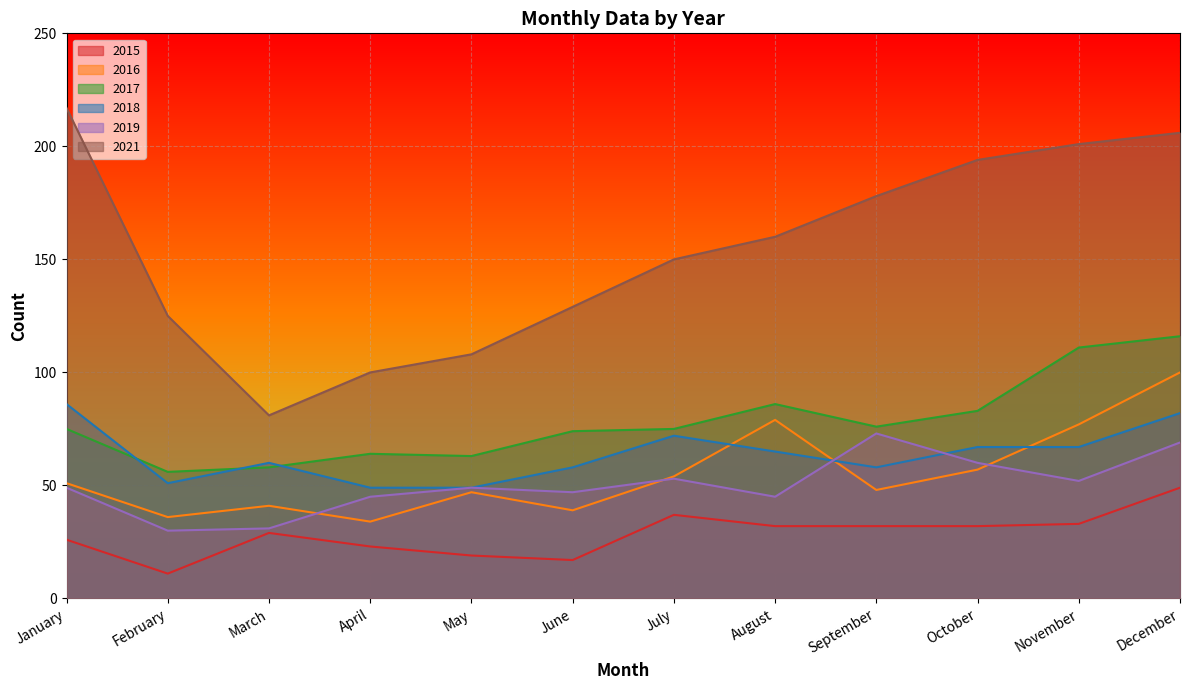

What is the greatest value displayed?

217